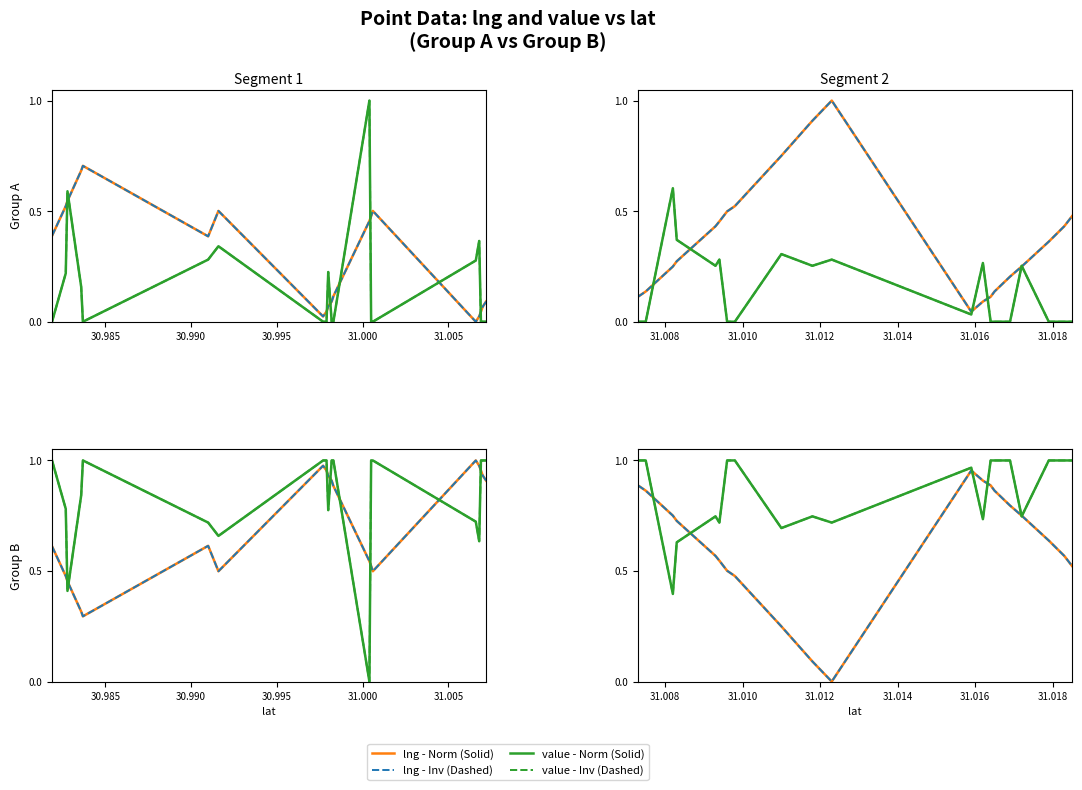

Reading right to left, extract all data points from this chart.

lng - Norm: 0.5	0.6	0.6	0.8	0.8	0.9	0.9	0.9	1.0	0.0	0.1	0.2	0.5	0.5	0.5	0.6	0.7	0.8	0.9	0.9
lng - Inv: 0.5	0.6	0.6	0.8	0.8	0.9	0.9	0.9	1.0	0.0	0.1	0.2	0.5	0.5	0.5	0.6	0.7	0.8	0.9	0.9
value - Norm: 1.0	1.0	1.0	0.7	1.0	1.0	1.0	0.7	1.0	0.7	0.7	0.7	1.0	1.0	0.7	0.7	0.6	0.4	1.0	1.0
value - Inv: 1.0	1.0	1.0	0.7	1.0	1.0	1.0	0.7	1.0	0.7	0.7	0.7	1.0	1.0	0.7	0.7	0.6	0.4	1.0	1.0